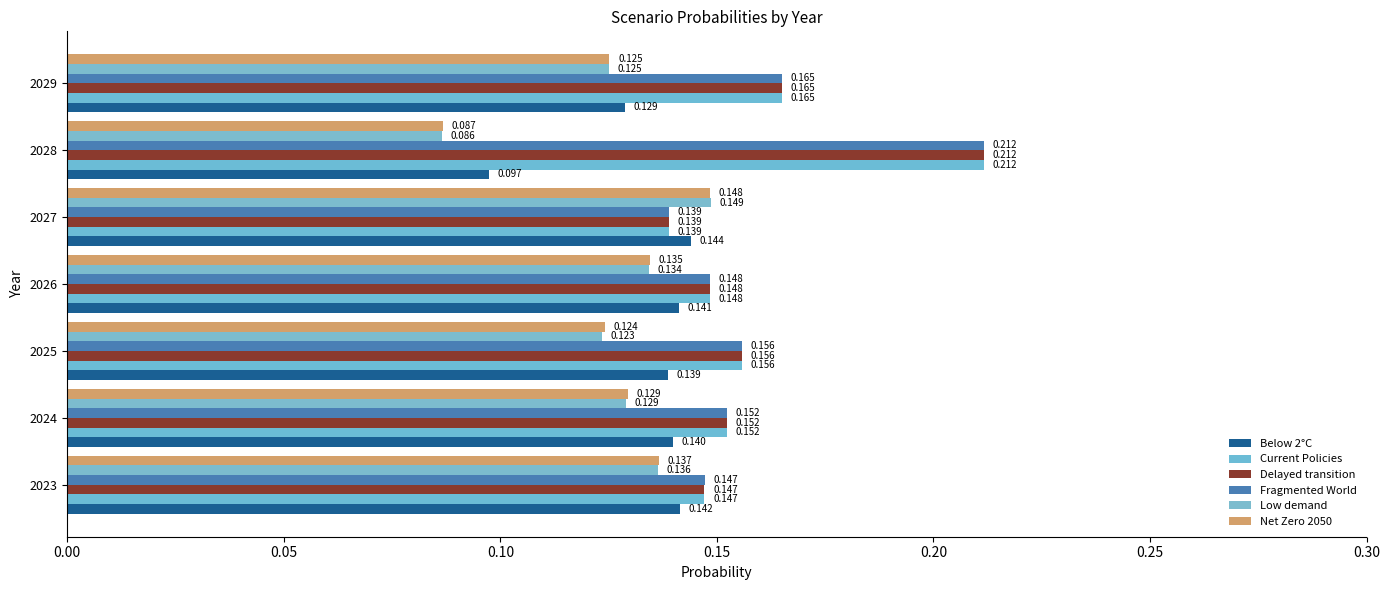

Count the number of data series in this chart.

6